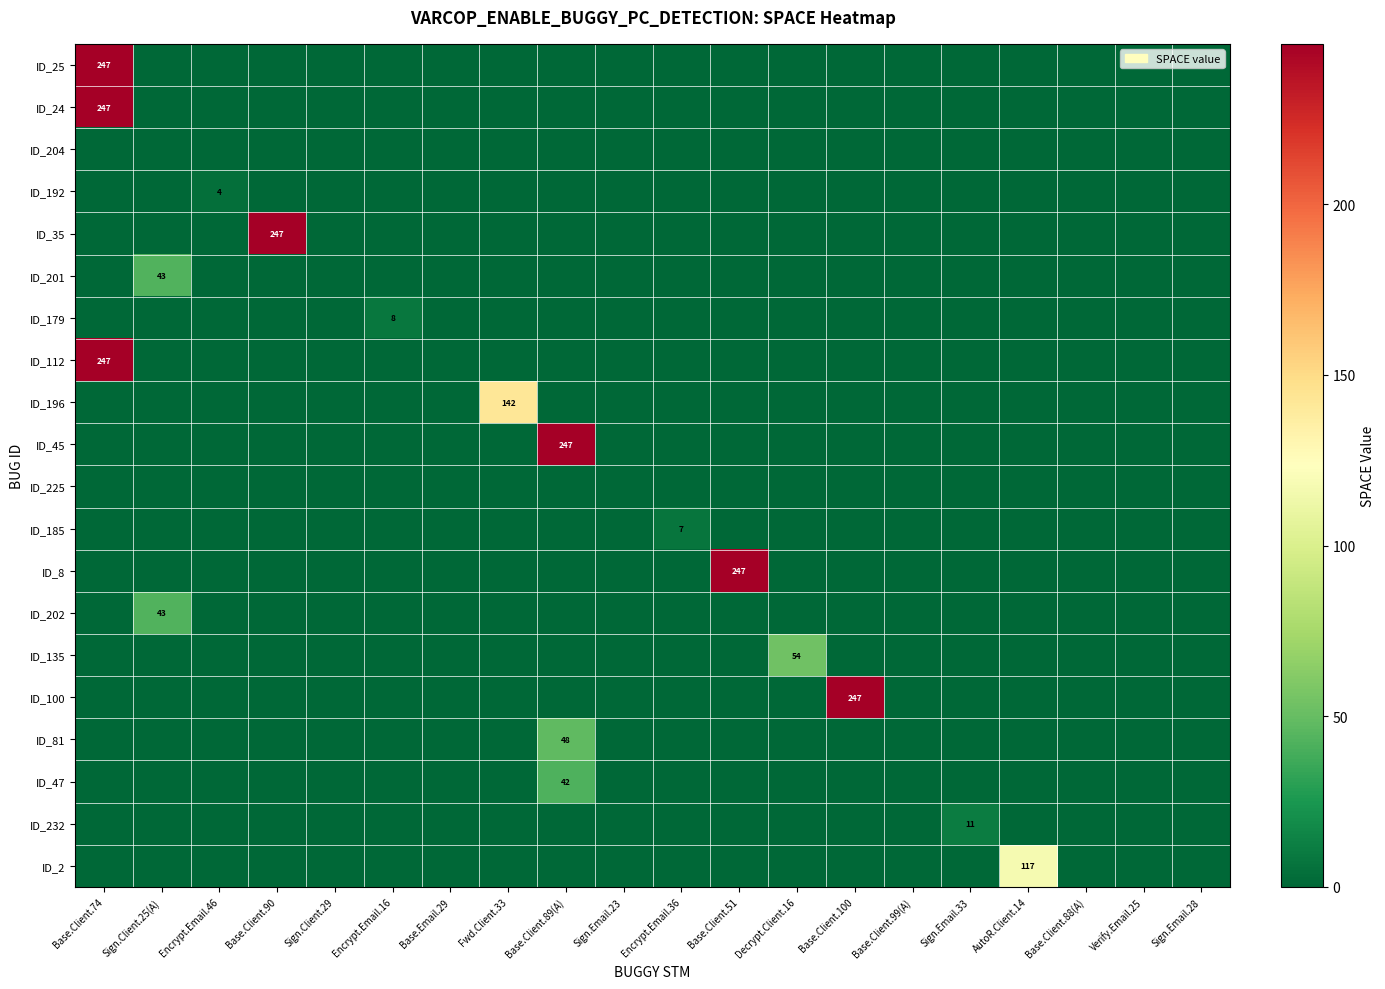

How many distinct data groups are displayed?

20